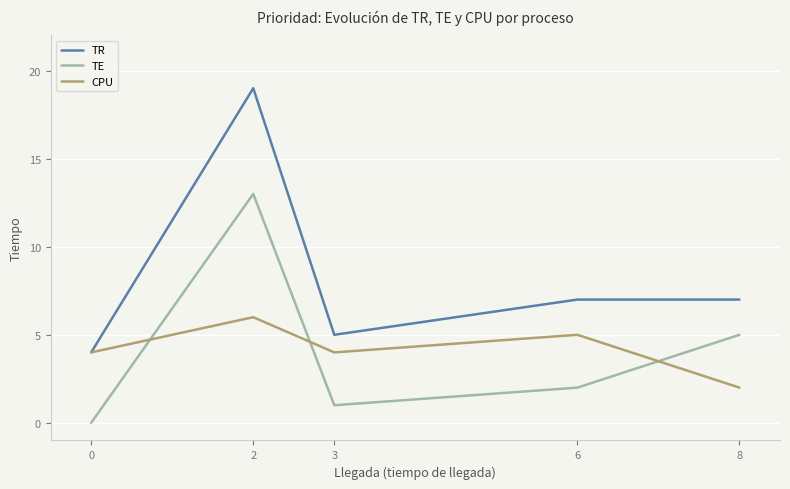

What is the maximum value shown in the chart?

19